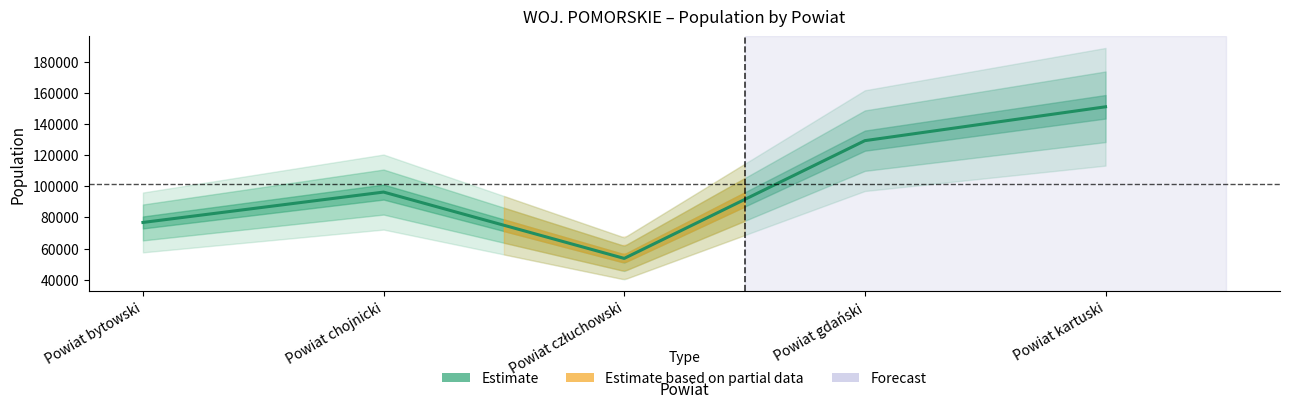

Where does the data first go above 96273?

Powiat gdański